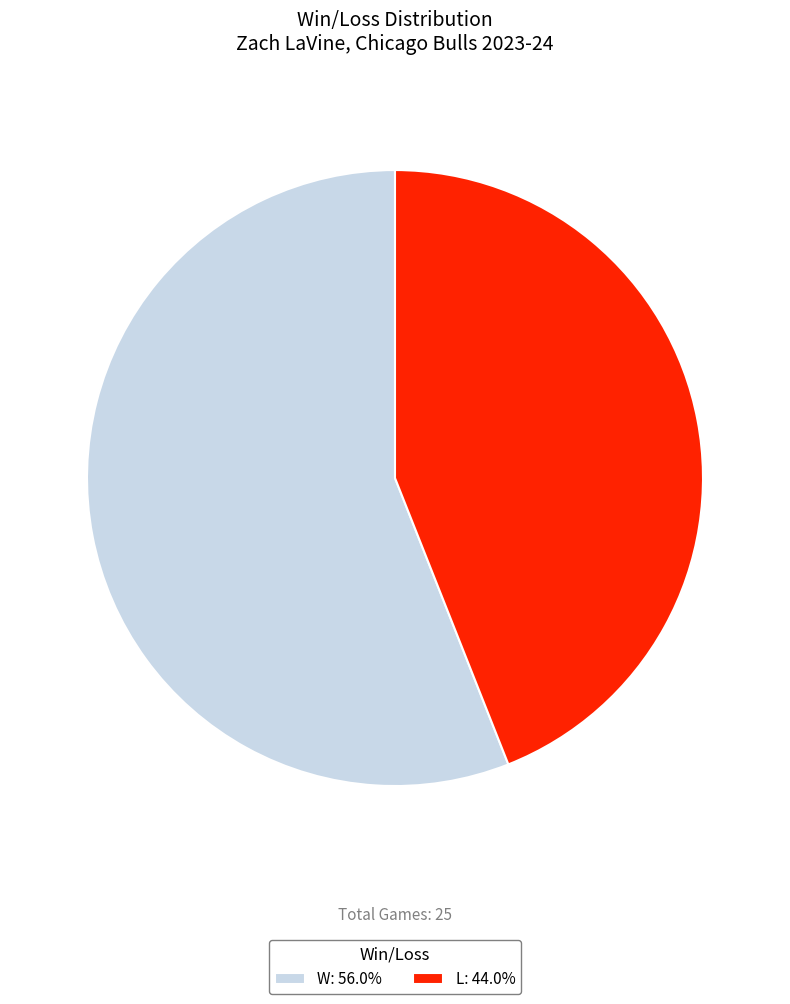

True or false: W accounts for 45% of the total.

False